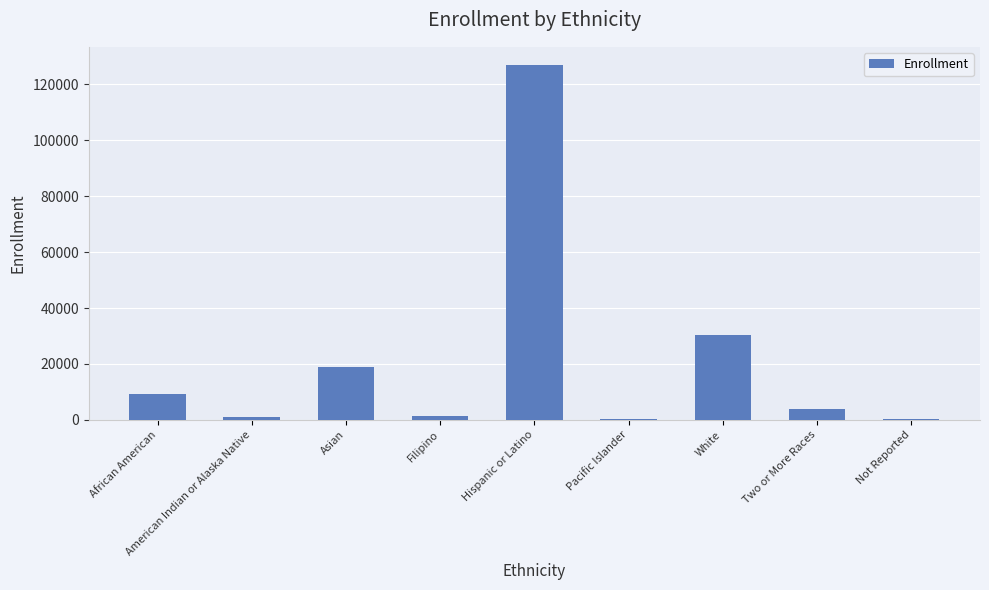

True or false: the data shows 30376 at White.

True